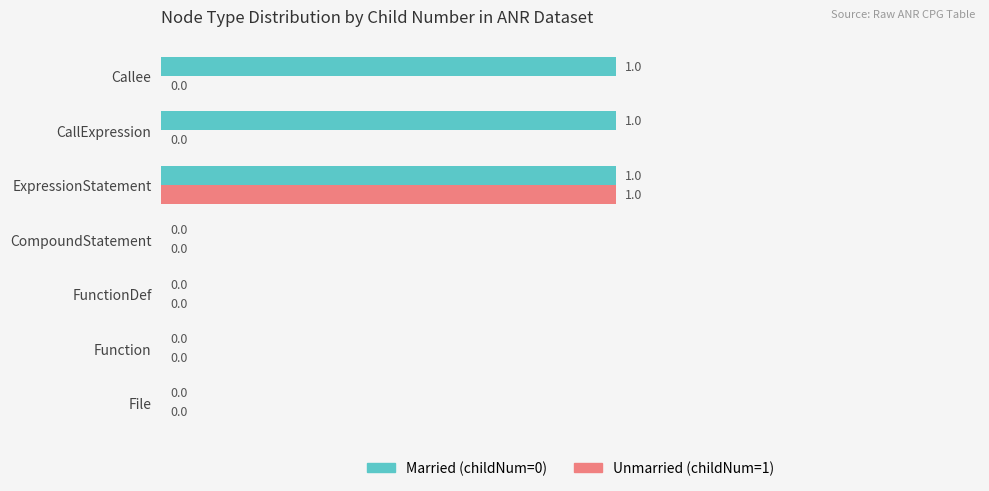

At which category is the sum across all series the highest?

ExpressionStatement